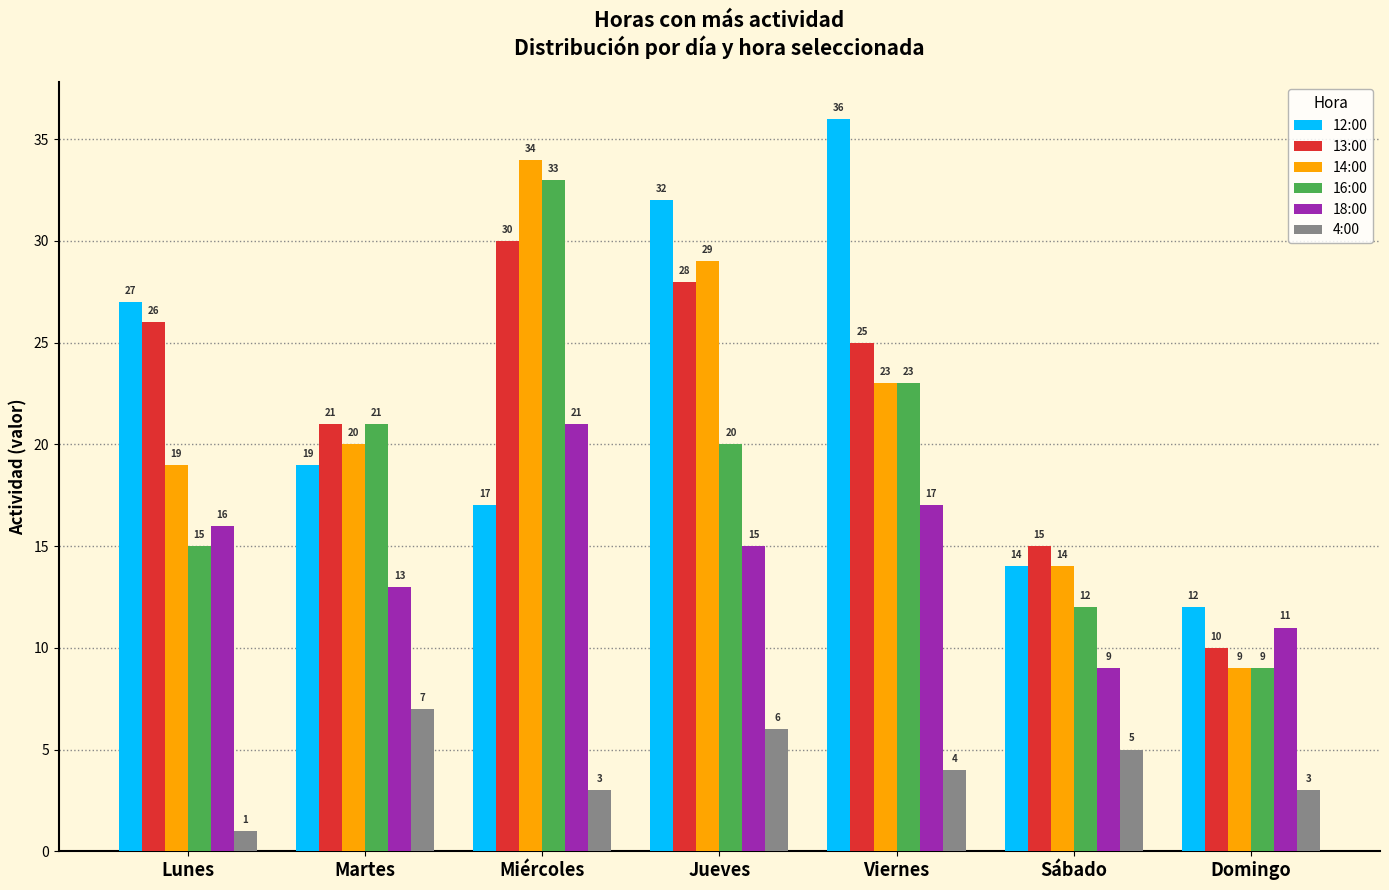

Reading right to left, transcribe all the data shown in this chart.

12:00: Domingo=12	Sábado=14	Viernes=36	Jueves=32	Miércoles=17	Martes=19	Lunes=27
13:00: Domingo=10	Sábado=15	Viernes=25	Jueves=28	Miércoles=30	Martes=21	Lunes=26
14:00: Domingo=9	Sábado=14	Viernes=23	Jueves=29	Miércoles=34	Martes=20	Lunes=19
16:00: Domingo=9	Sábado=12	Viernes=23	Jueves=20	Miércoles=33	Martes=21	Lunes=15
18:00: Domingo=11	Sábado=9	Viernes=17	Jueves=15	Miércoles=21	Martes=13	Lunes=16
4:00: Domingo=3	Sábado=5	Viernes=4	Jueves=6	Miércoles=3	Martes=7	Lunes=1